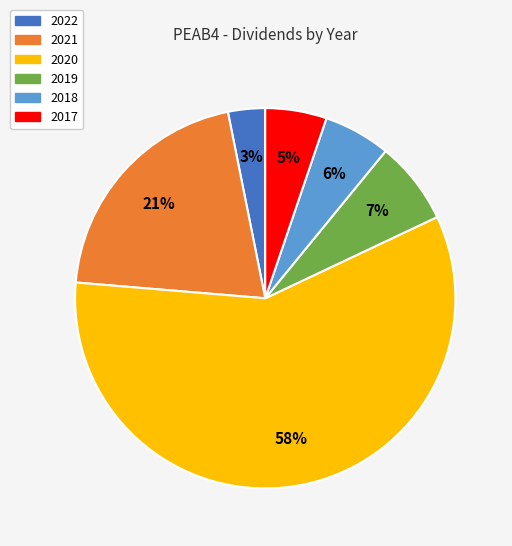

Is the sum of 2018 and 2017 greater than half?

No